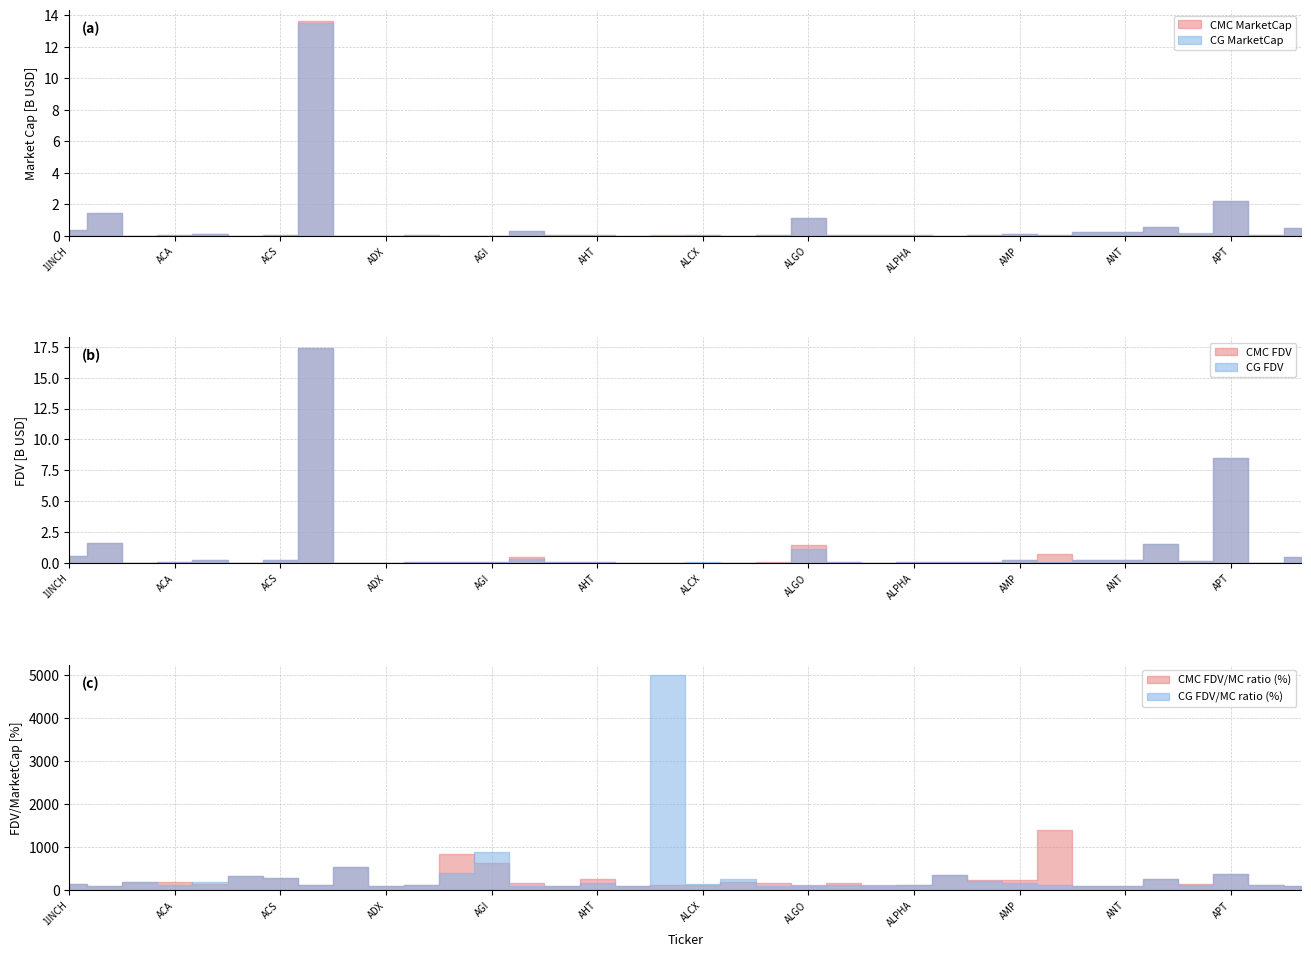

Count the number of categories in the chart.

36